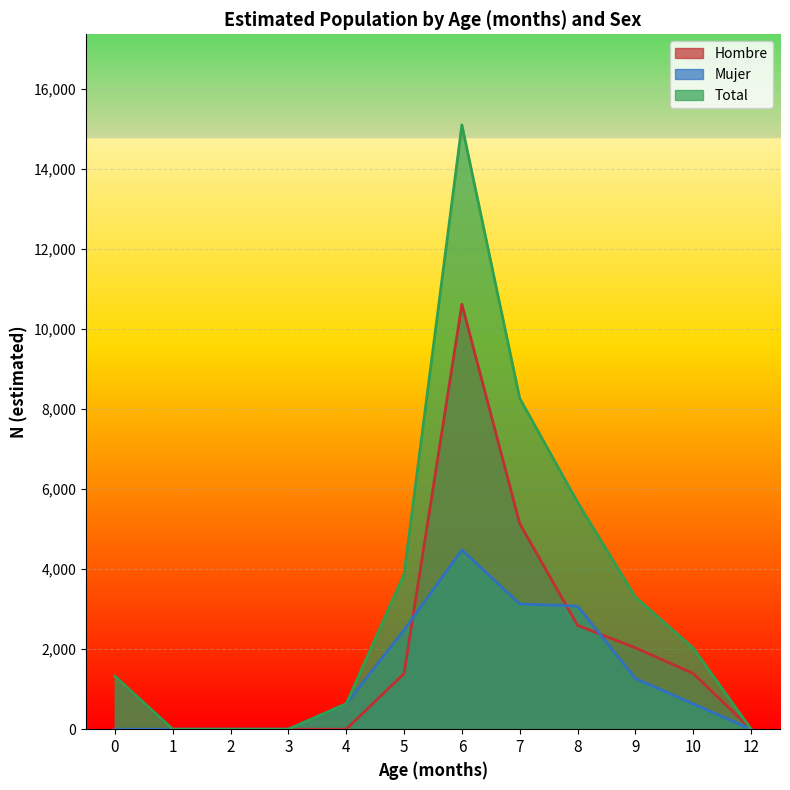

What is the total value across all series at 6?

30201